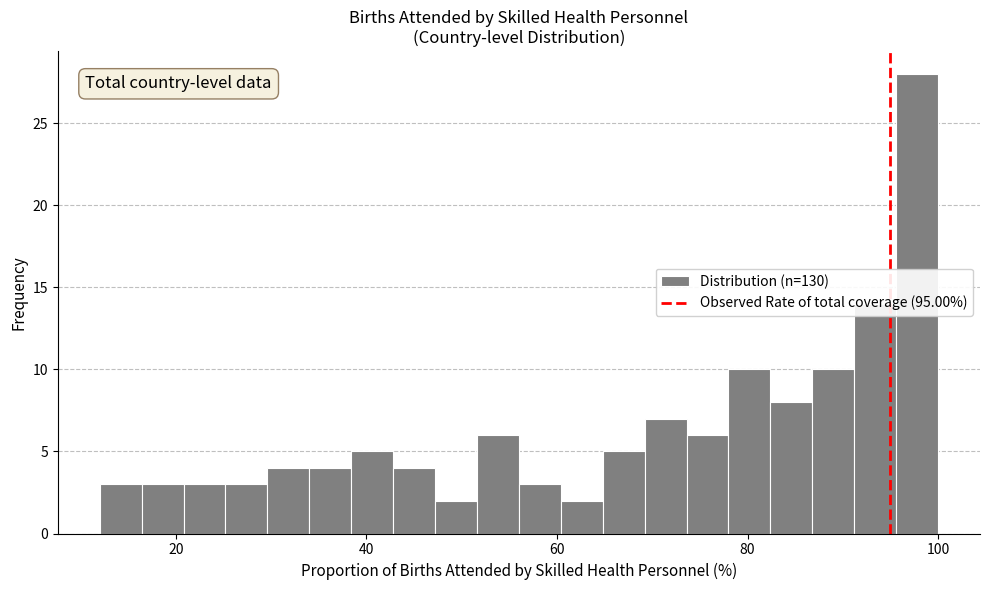

Read against the x-axis, roughly where is the centre of the tallest bar?

98